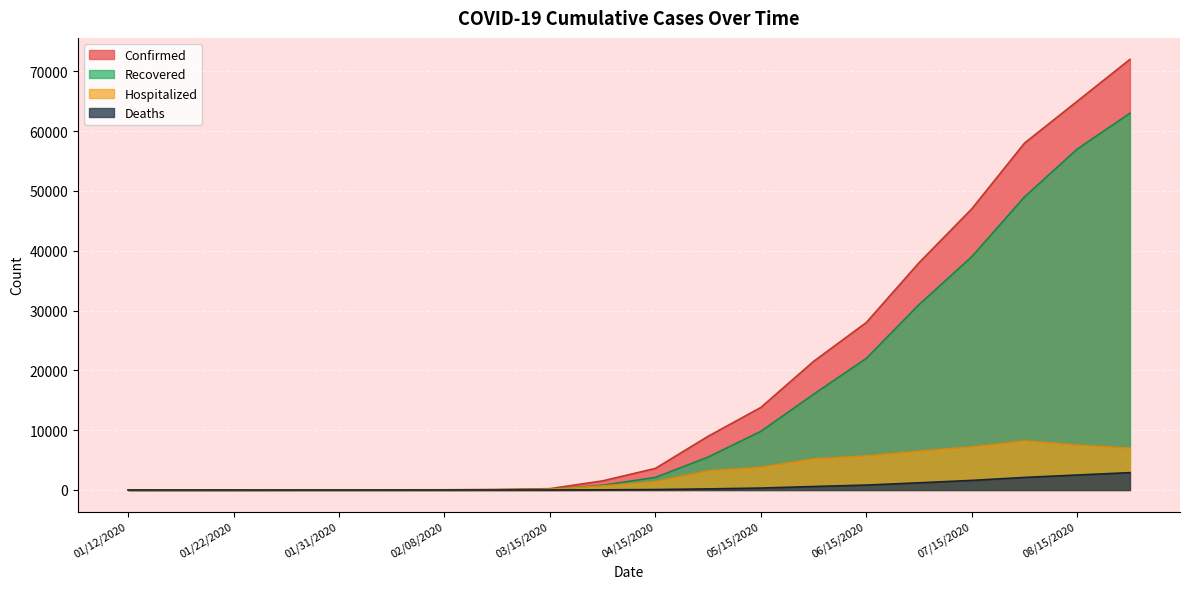

The Recovered series shows -39368 at 01/12/2020. True or false?

False